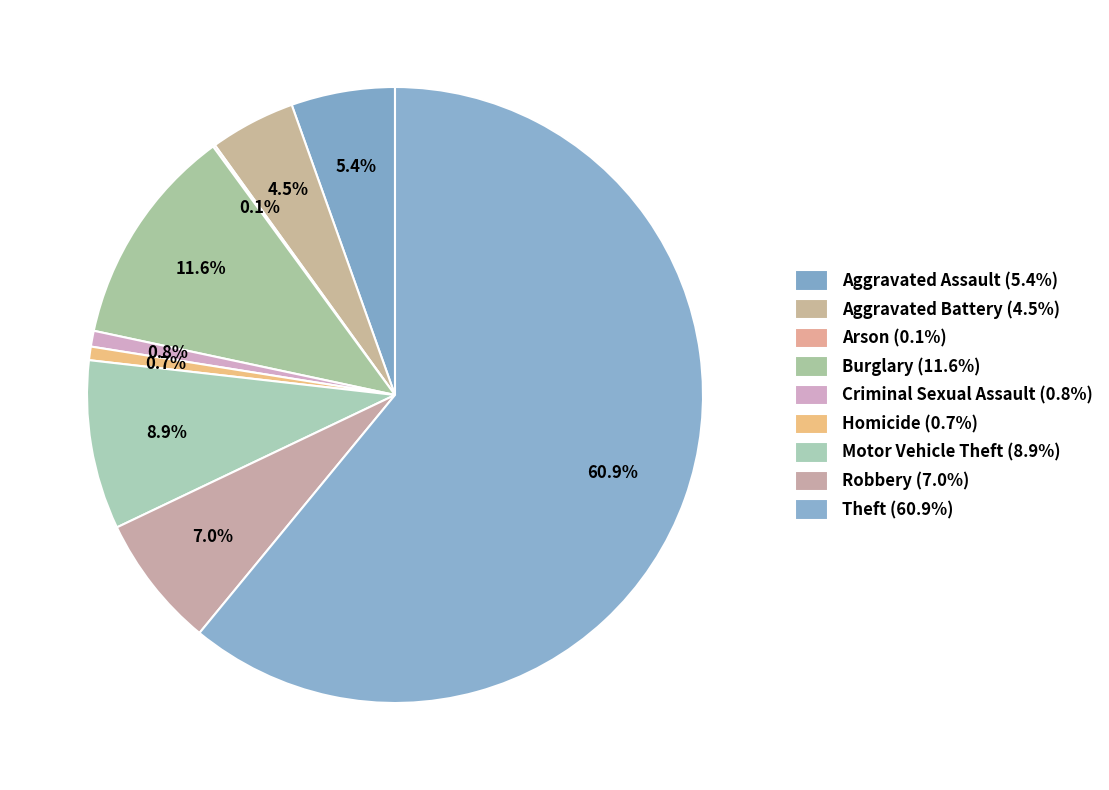

Approximately how many times larger is the value at Criminal Sexual Assault compared to Motor Vehicle Theft?

0.1